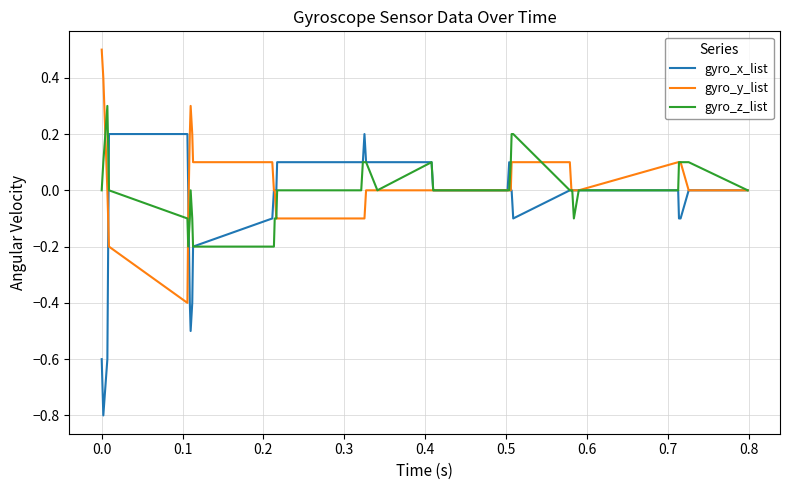

What is the lowest value of the gyro_y_list series?

-0.4